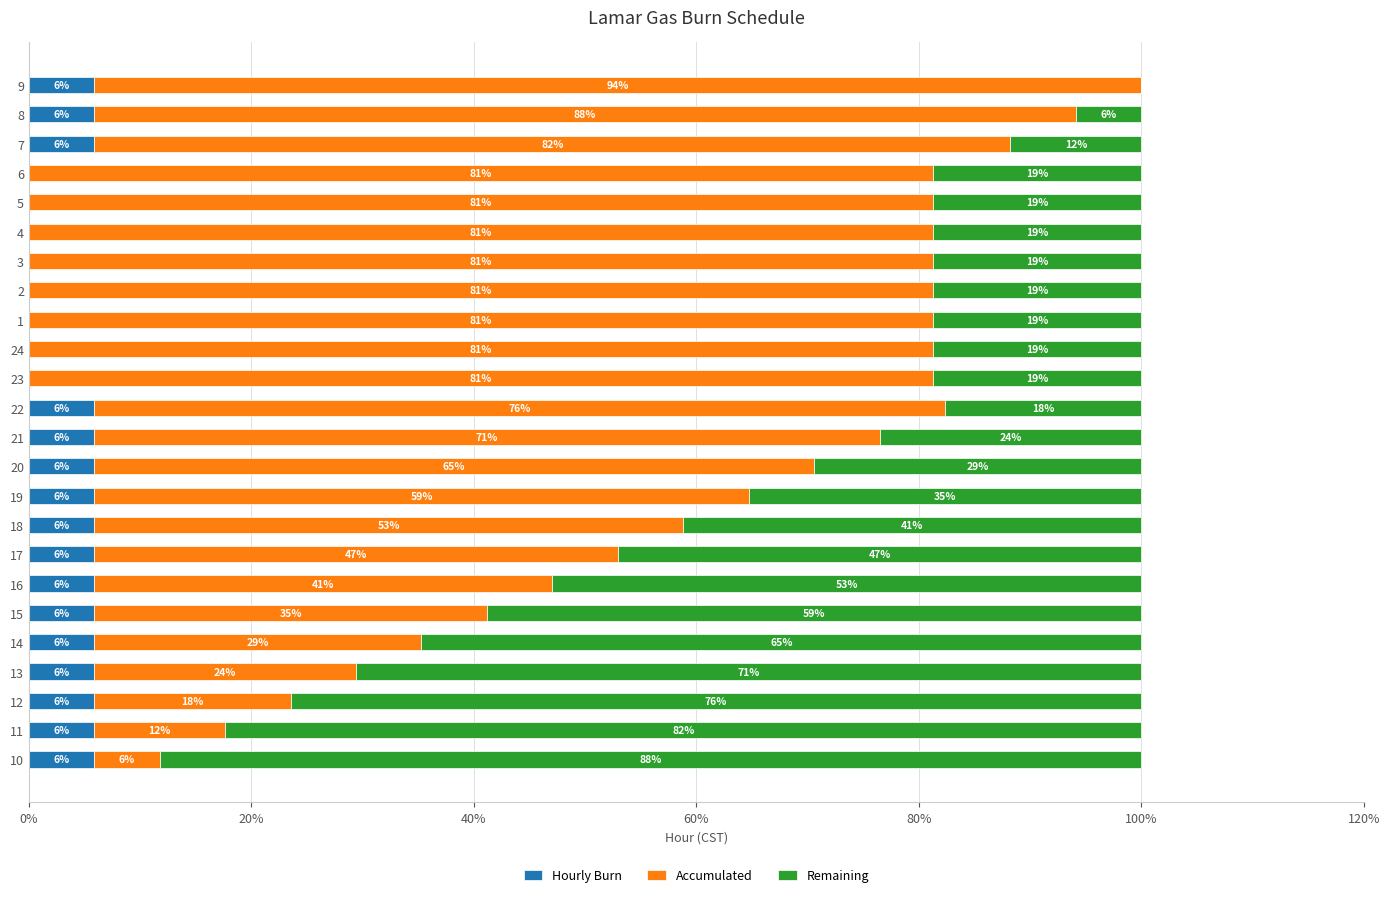

What are all the series names shown in the legend?

Hourly Burn, Accumulated, Remaining